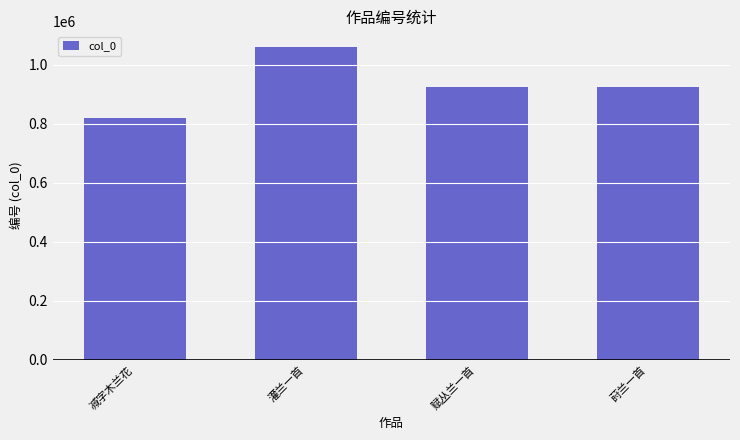

How many bars are there in total?

4